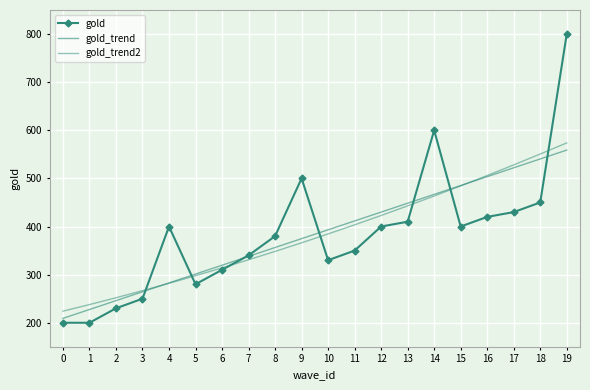

Where is gold_trend2 nearest to the value 398?

11